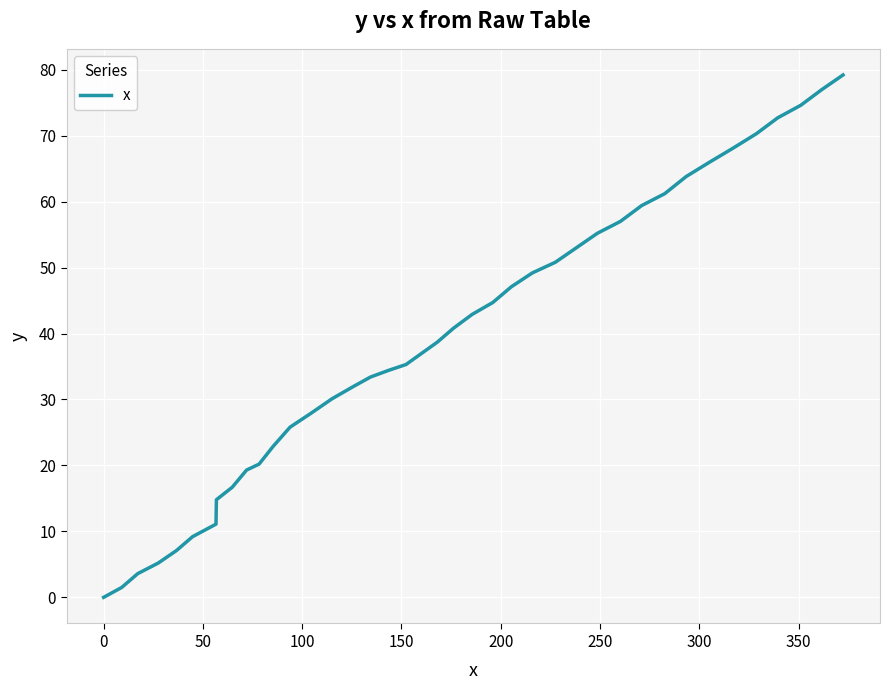

What is the maximum value shown in the chart?

79.2